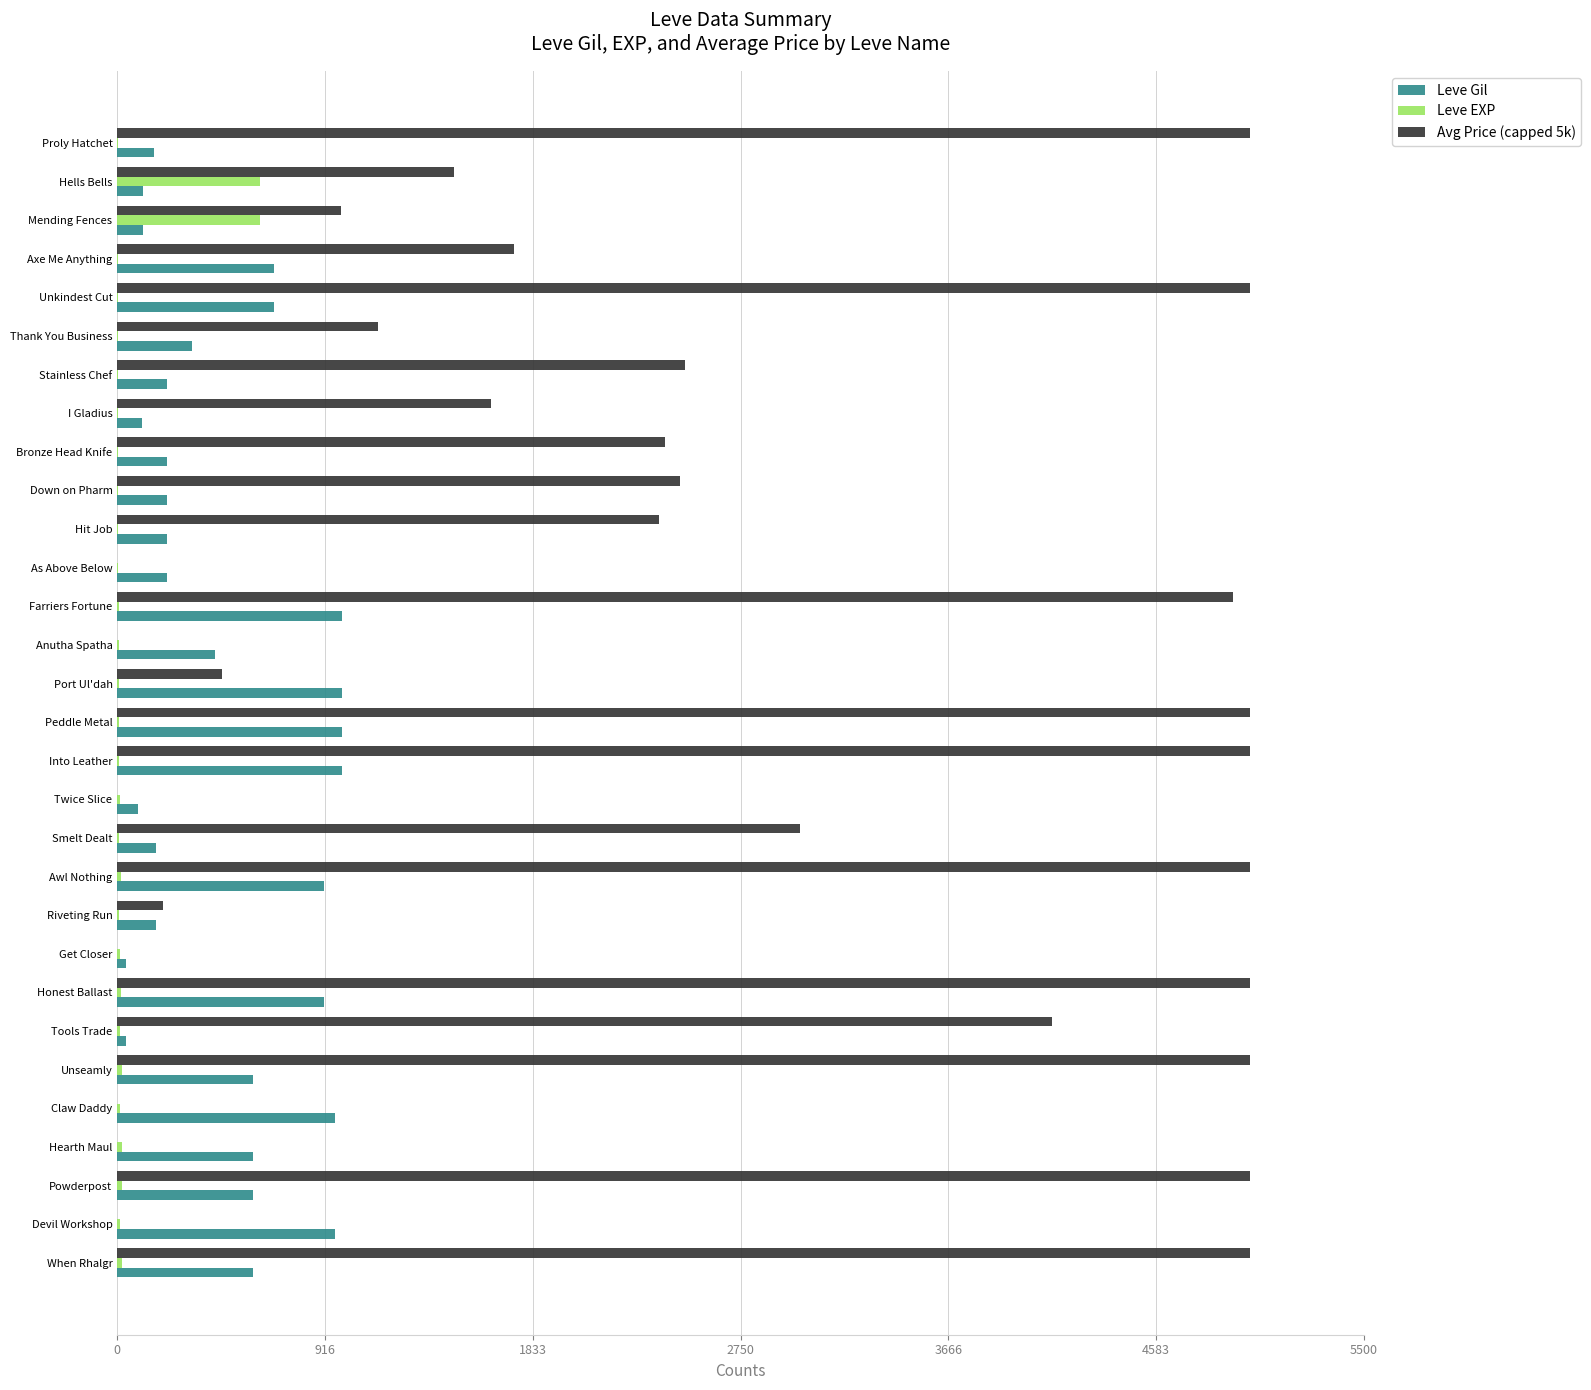

Which series has the largest total across all categories?

Avg Price (capped 5k)